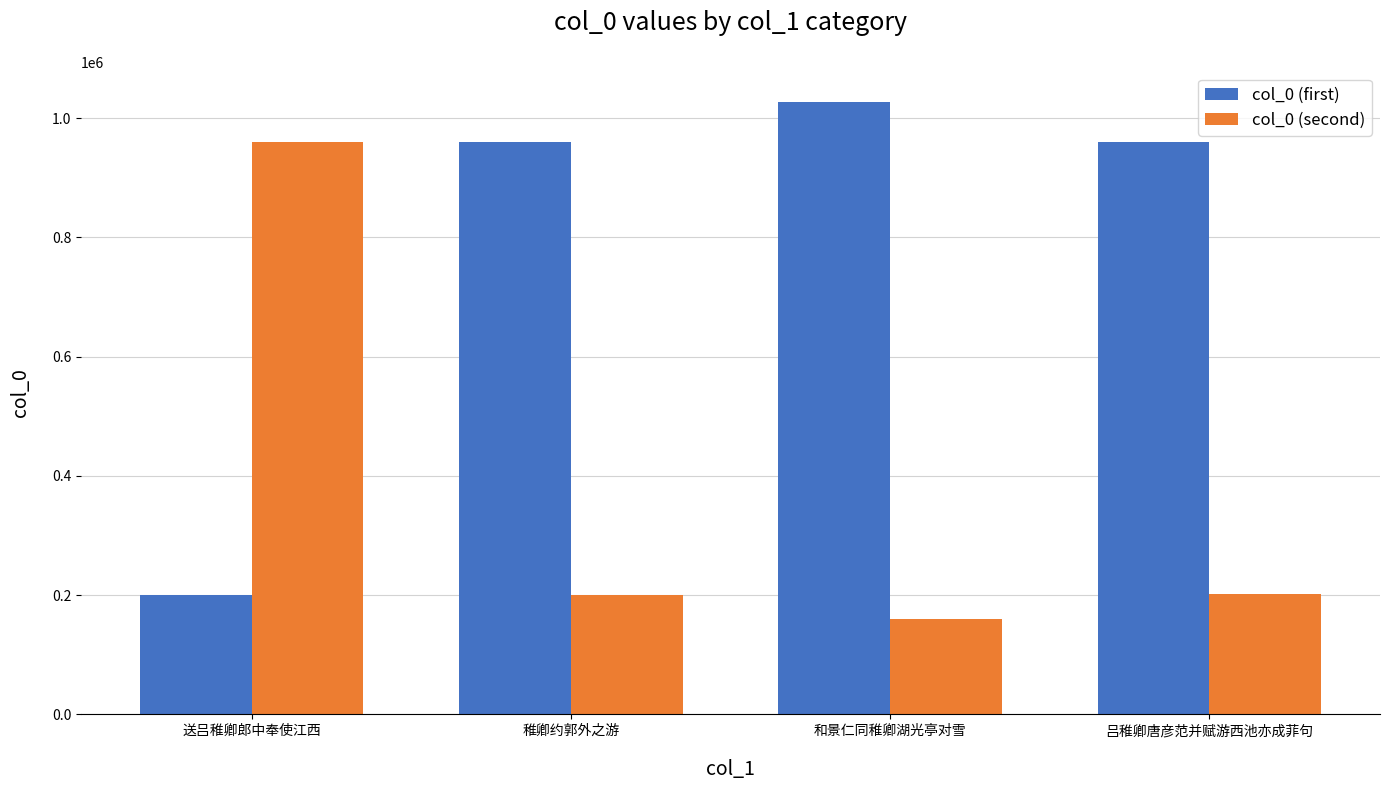

What position from the right is 和景仁同稚卿湖光亭对雪?

2